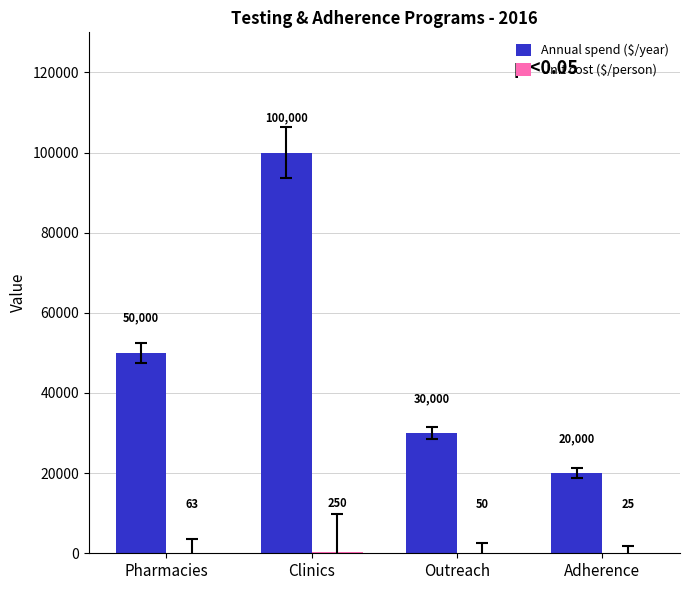

What is the greatest value displayed?

100000